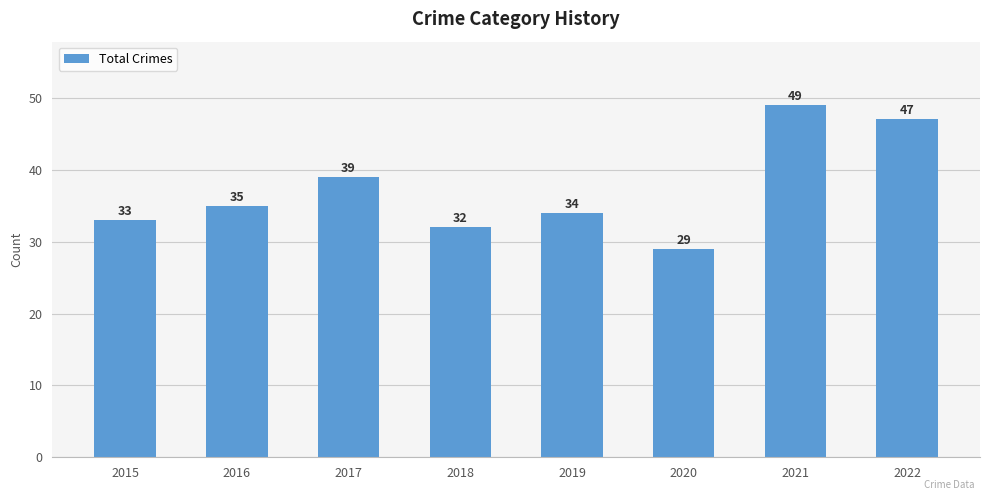

Between 2020 and 2017, which is larger?

2017